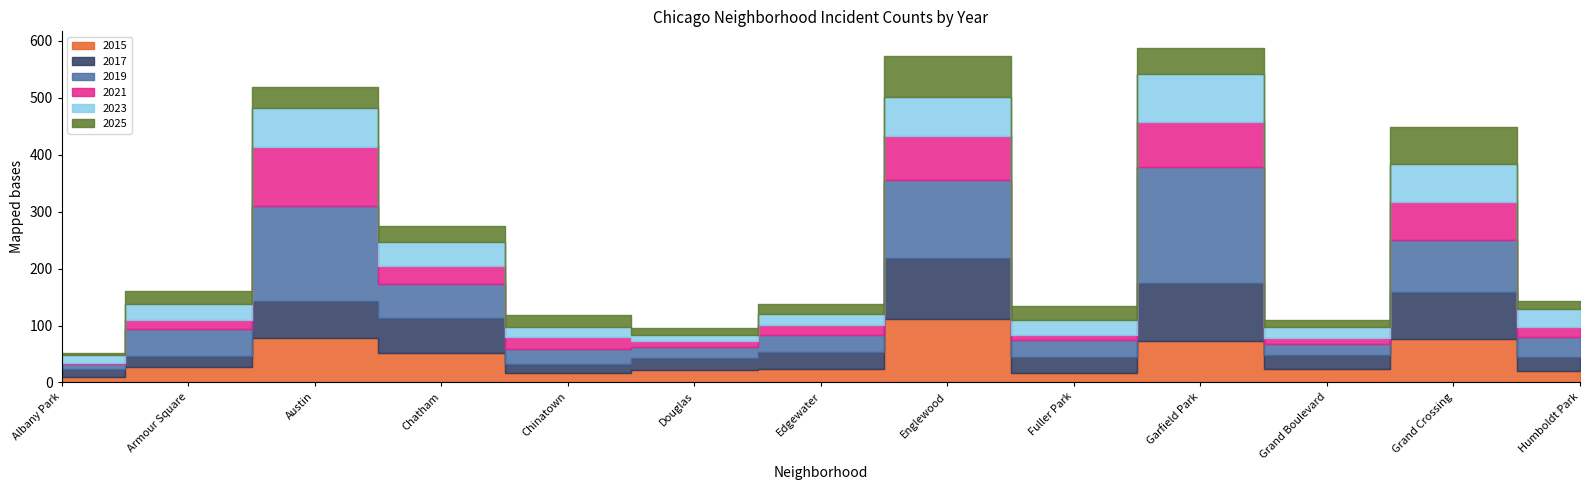

List the labels in order of 2023 value, smallest first.

Douglas, Albany Park, Chinatown, Edgewater, Grand Boulevard, Fuller Park, Armour Square, Humboldt Park, Chatham, Austin, Grand Crossing, Englewood, Garfield Park